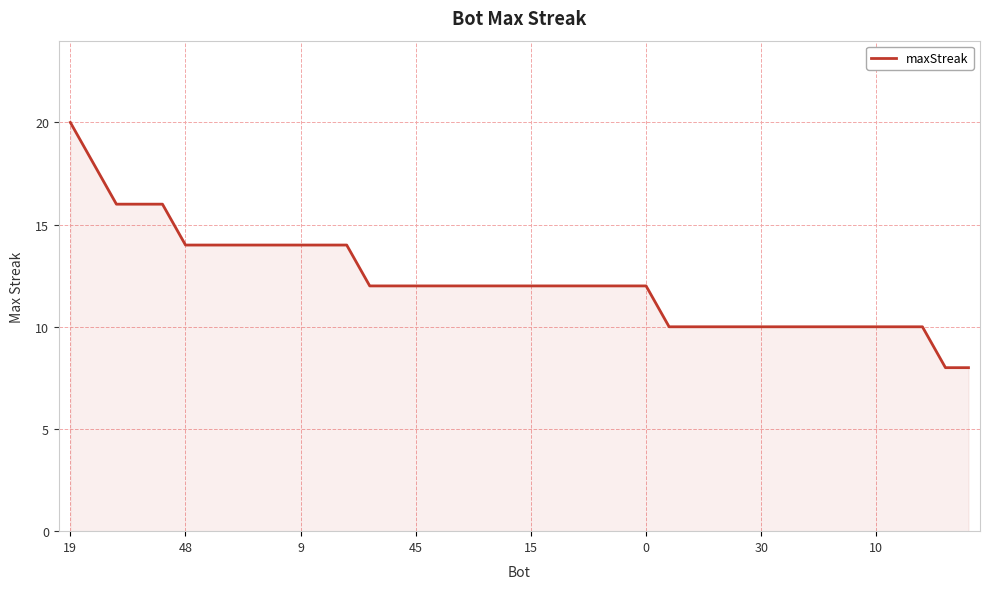

What is the minimum value shown in the chart?

8